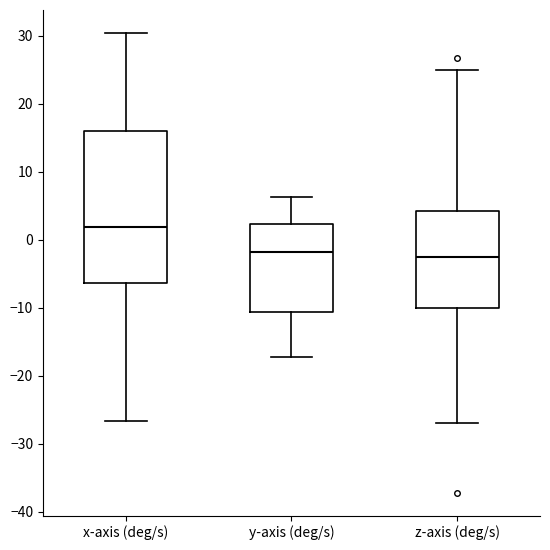

Reading left to right, transcribe this box plot: for each box, give where its median line is, the range the box spans, and where its two whiskers end, as read against the y-axis. The values are not printed on the chart, so give them approximately, as read against the axis.

x-axis (deg/s): median 2, box -6 to 16, whiskers -27 to 30
y-axis (deg/s): median -2, box -11 to 2, whiskers -17 to 6
z-axis (deg/s): median -3, box -10 to 4, whiskers -27 to 25